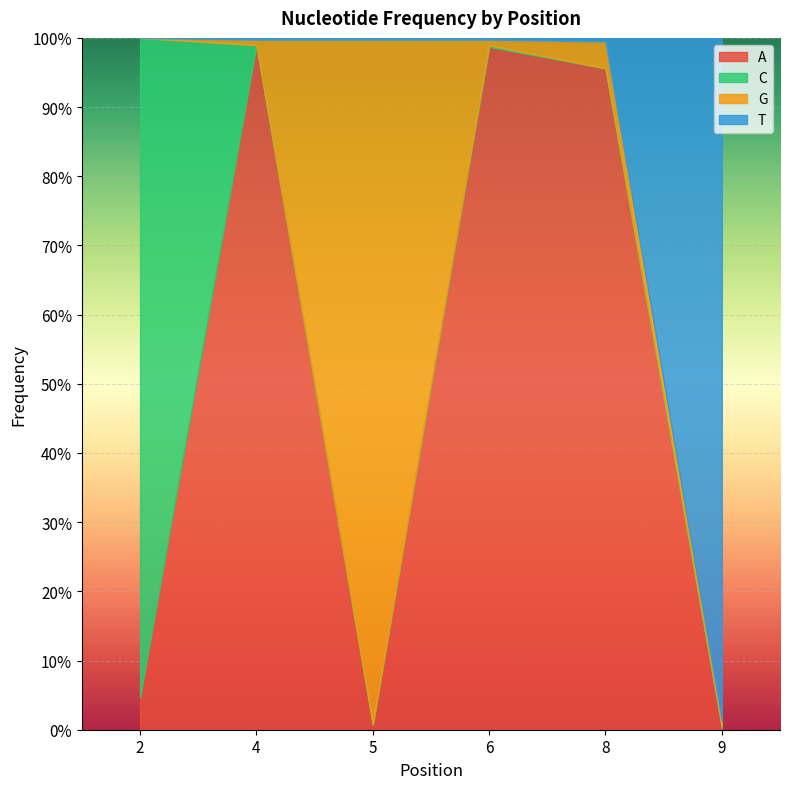

What is the average value of the A series?

0.5